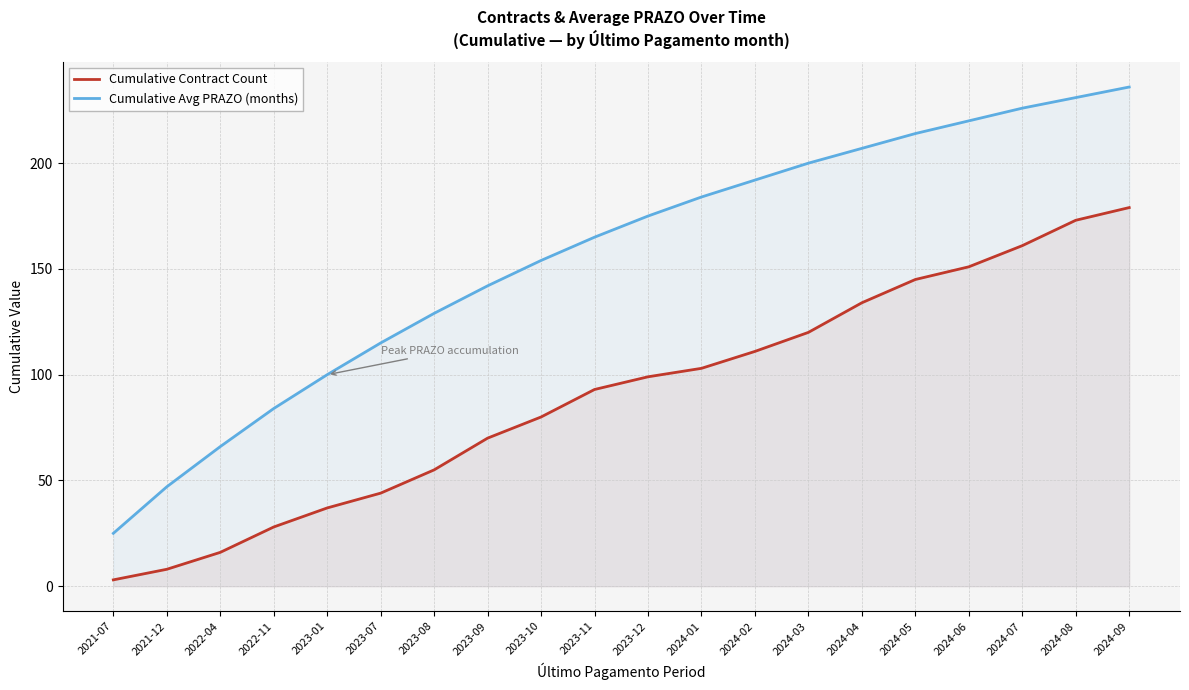

Which series has the largest range (max minus min)?

Cumulative Avg PRAZO (months)